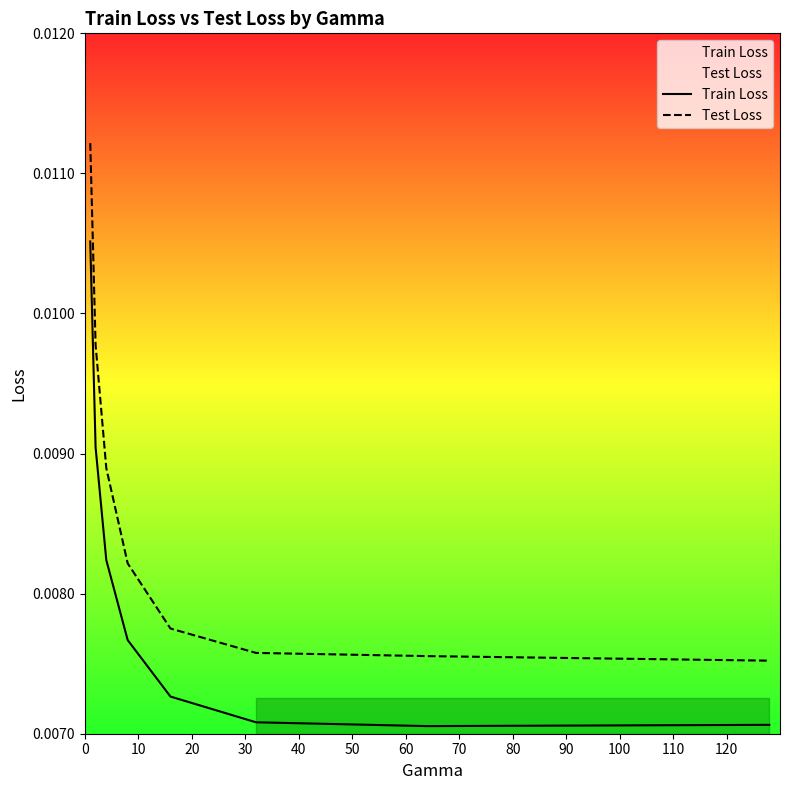

Which series has the largest total across all categories?

Test Loss